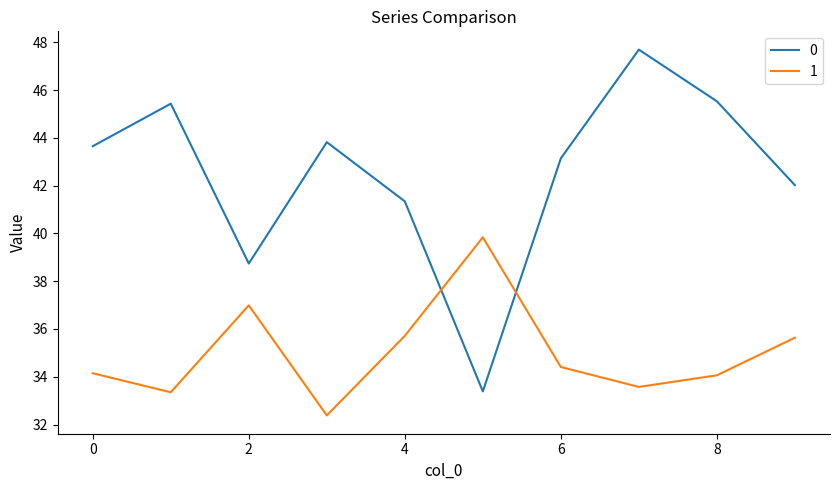

What is the highest value of the 0 series?

47.7